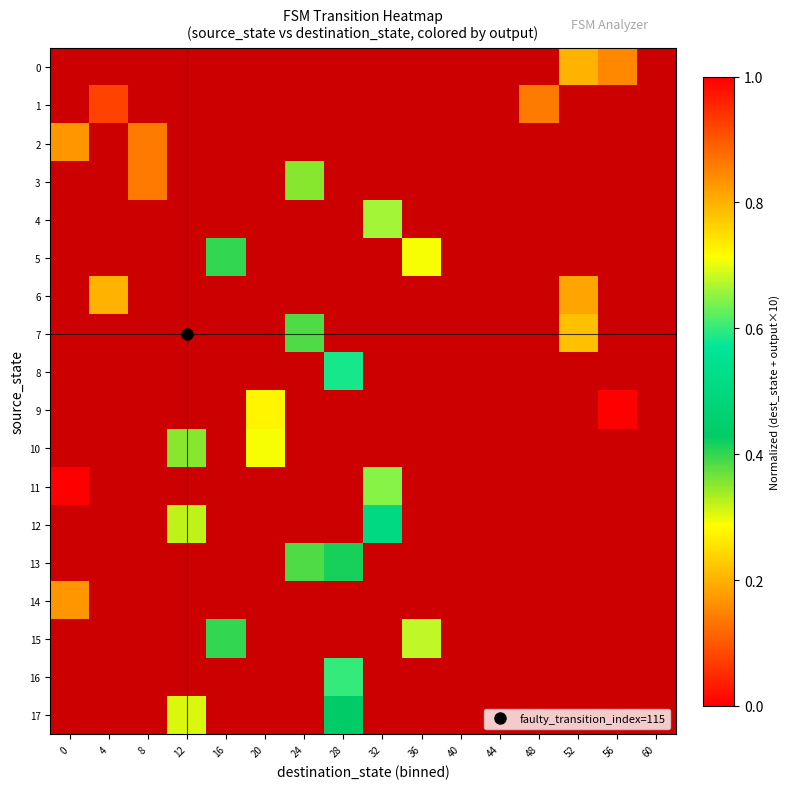

Between 48 and 60, which is larger?

60